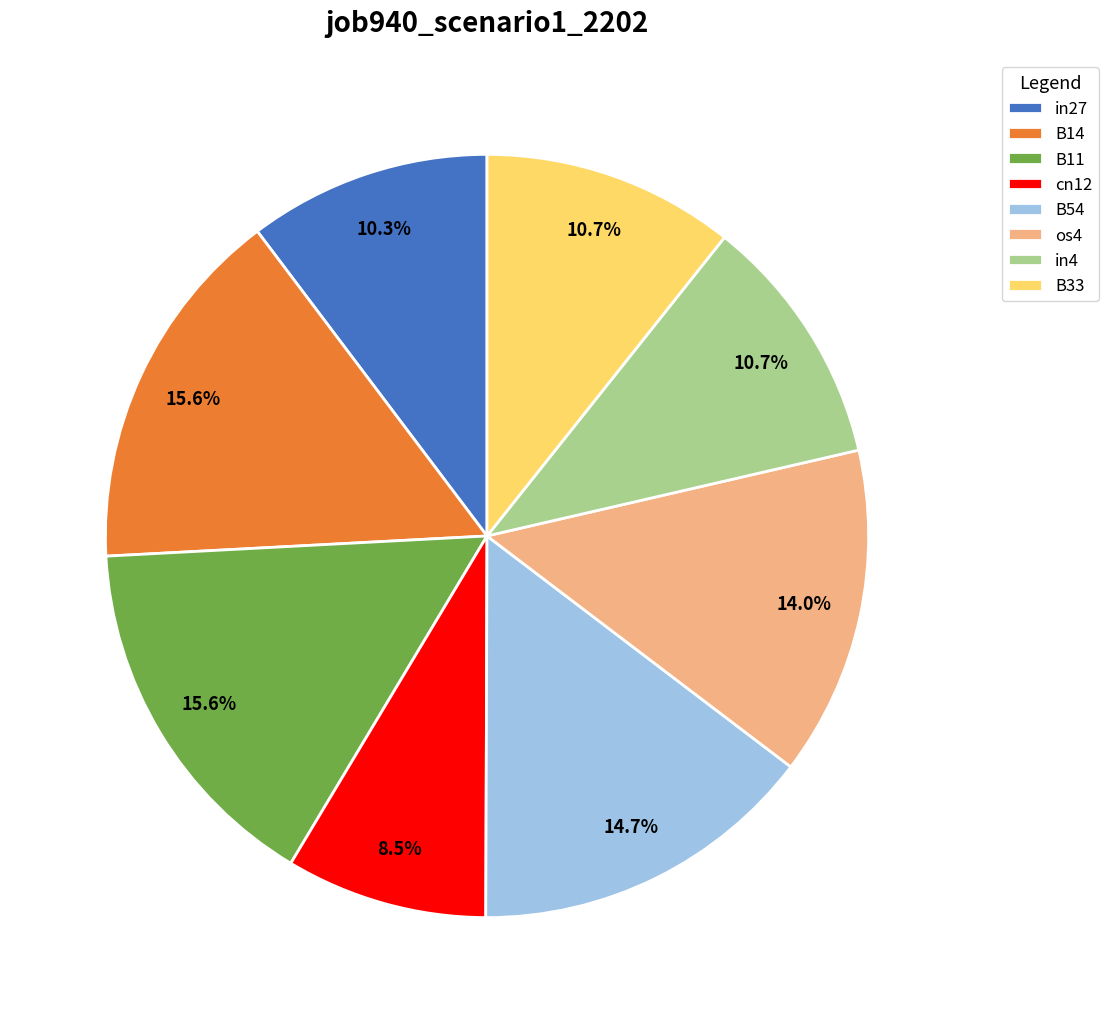

Count the number of slices in the pie.

8